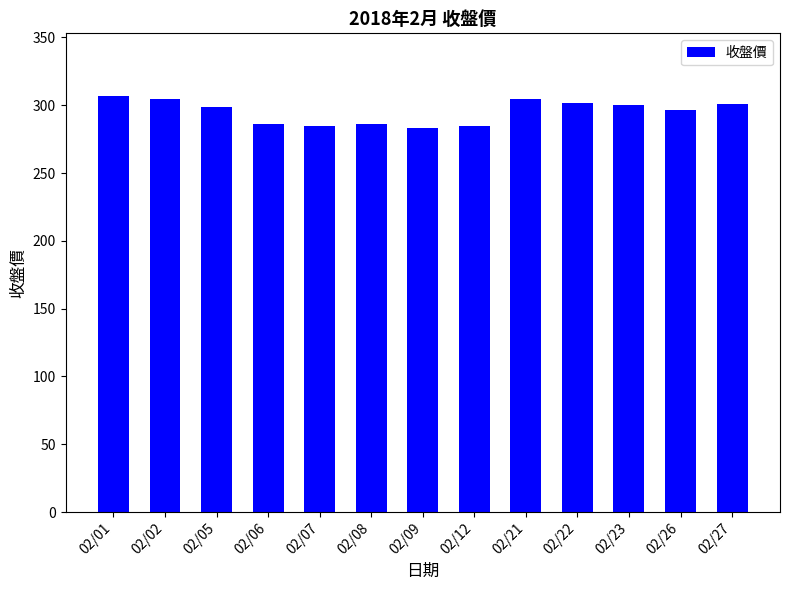

True or false: the data shows 126.7 at 02/05.

False